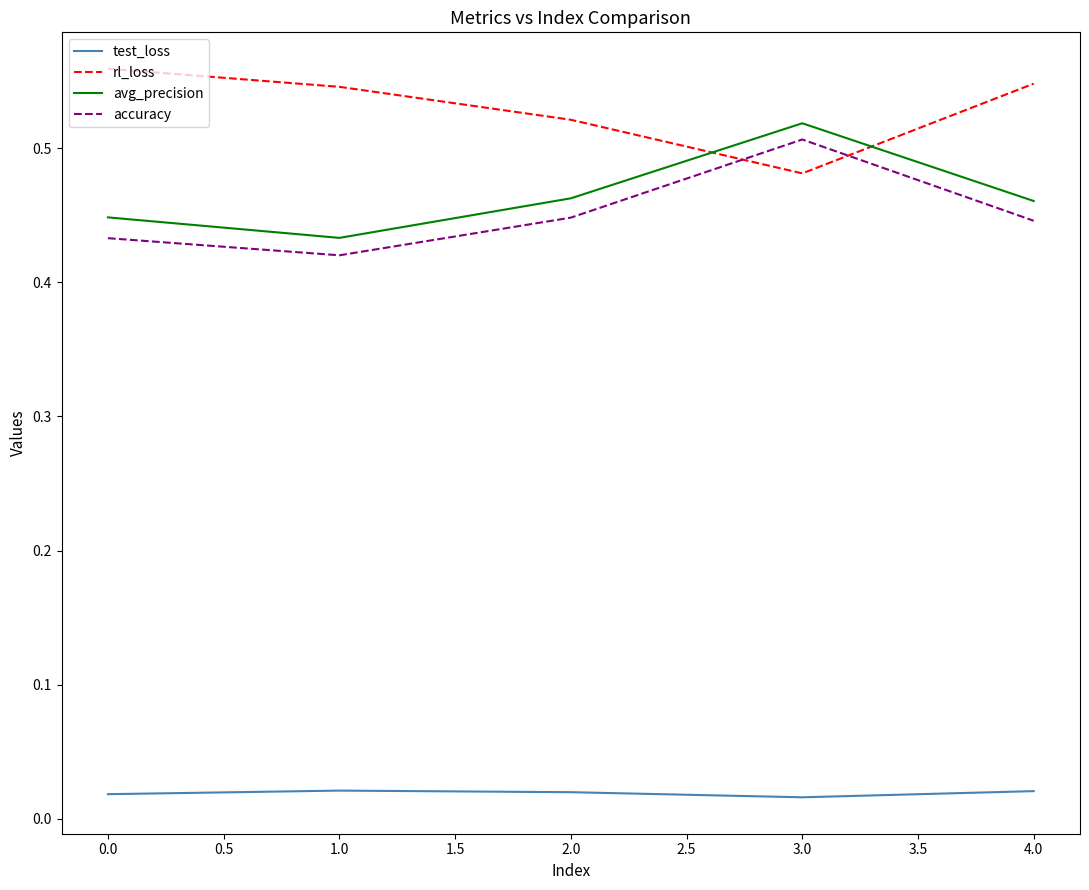

How many distinct data groups are displayed?

4